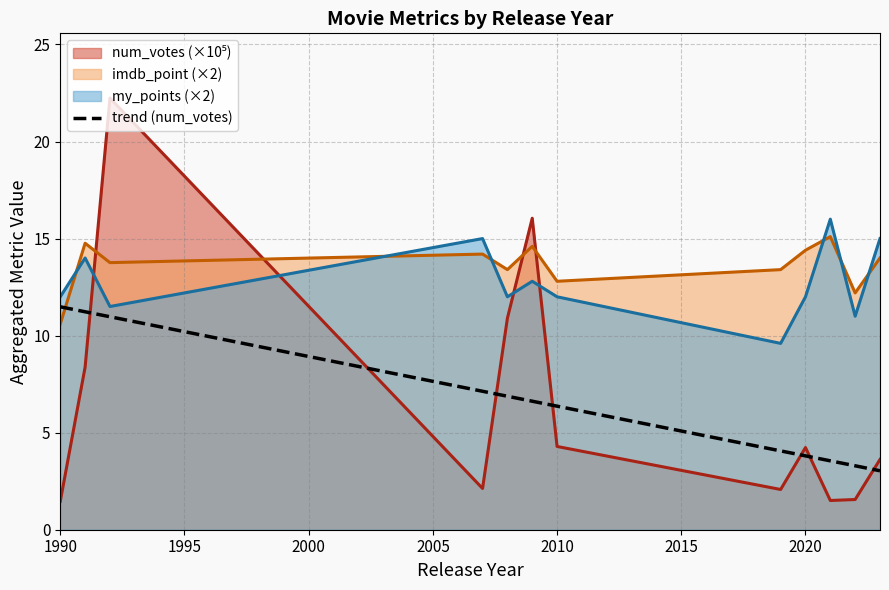

What is the highest value of the my_points (×2) series?

16.0